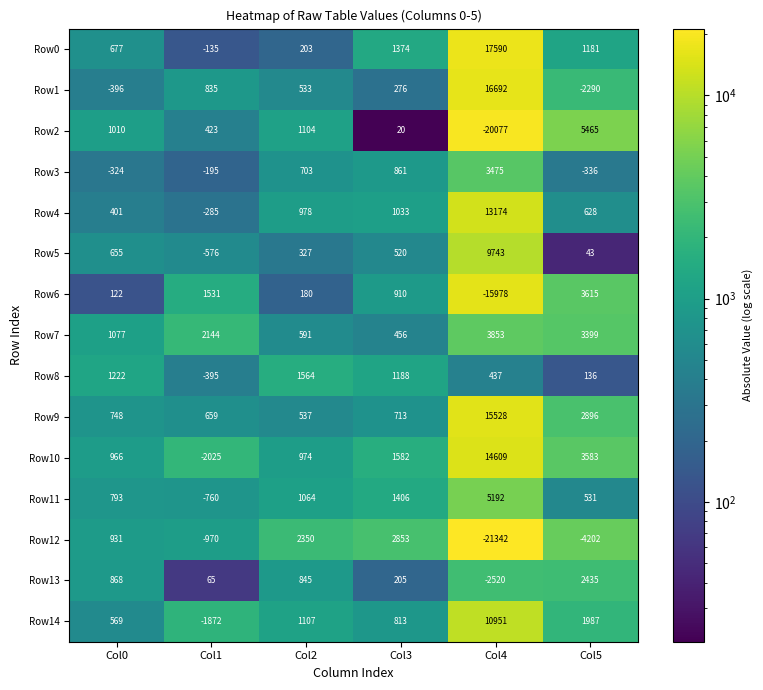

Which category has the lowest value in the Row11 series?

Col1